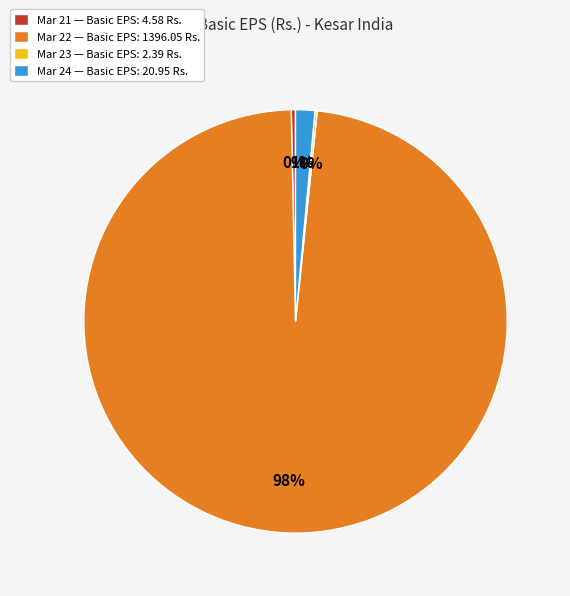

Is it true that Mar 24 is 11% of the pie?

False